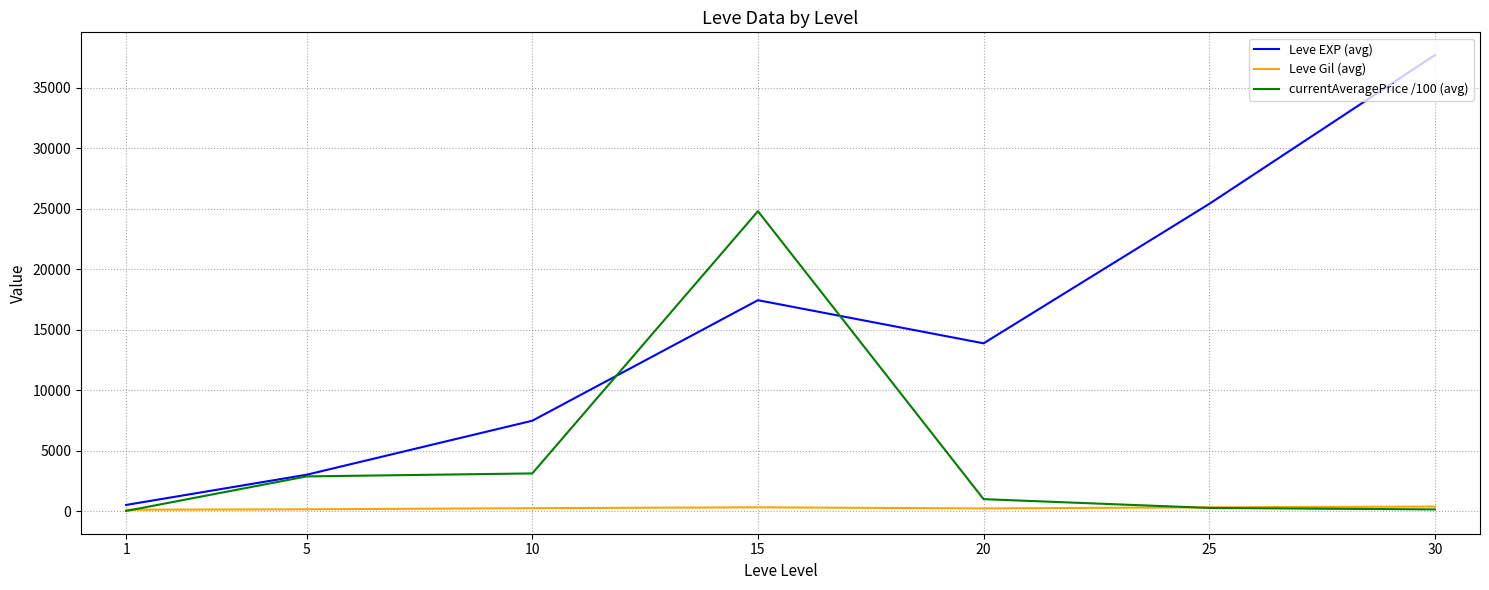

Rank the series by their average value, from highest to lowest.

Leve EXP (avg), currentAveragePrice /100 (avg), Leve Gil (avg)